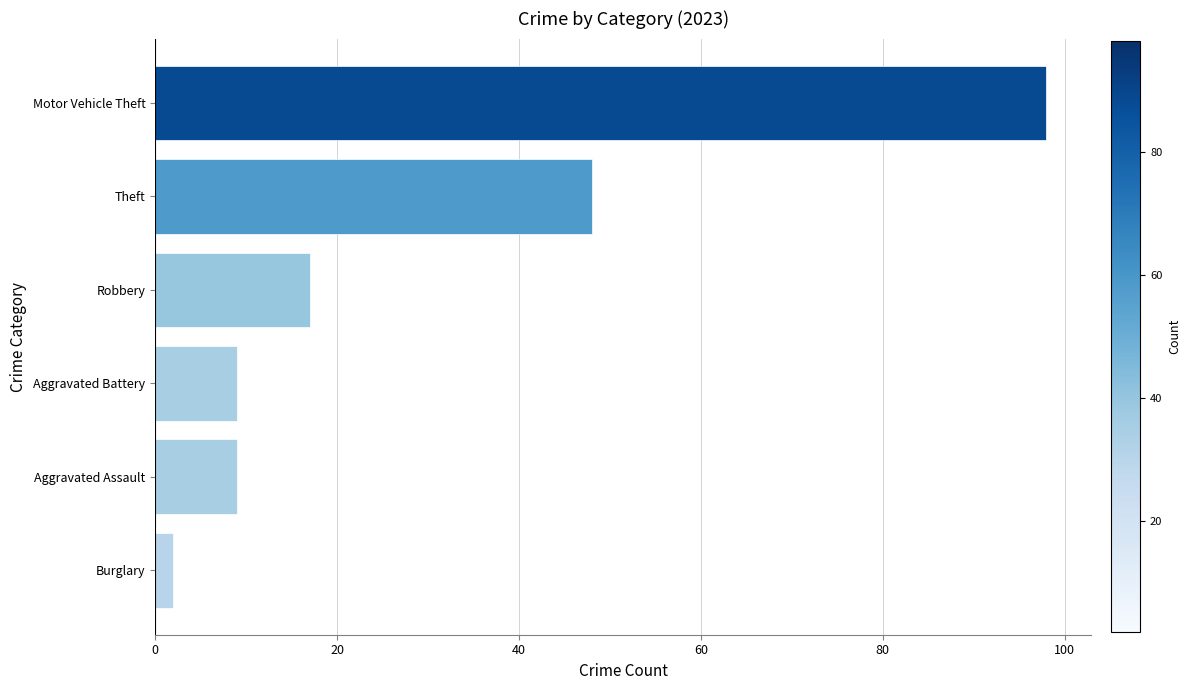

What is the difference between the maximum and minimum values?

96